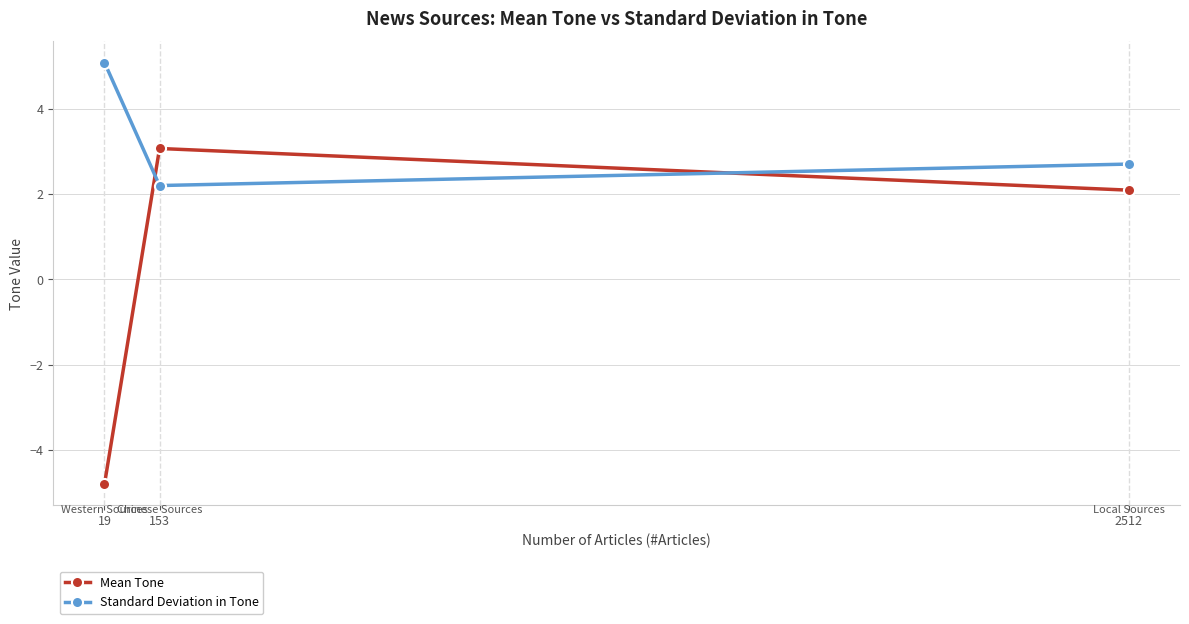

Rank the series by their average value, from highest to lowest.

Standard Deviation in Tone, Mean Tone